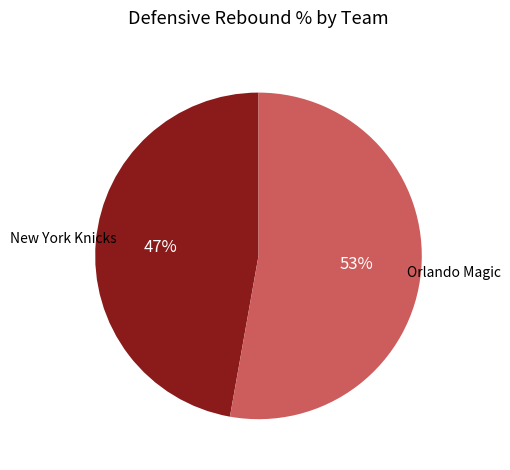

To the nearest percent, what is the difference between the largest and smallest slice percentages?

6%